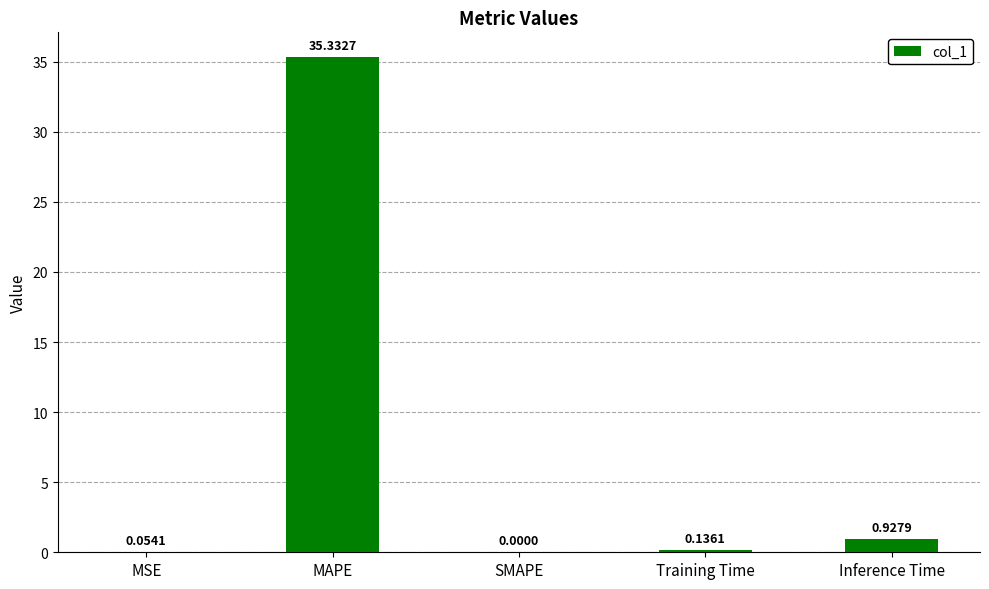

How many values are above zero?

4